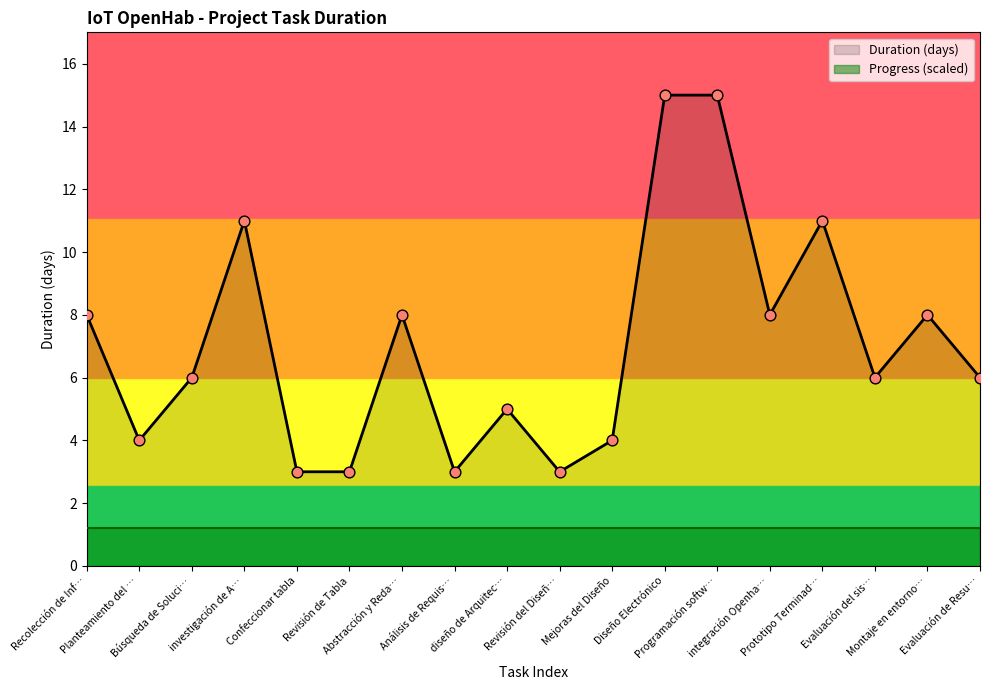

What is the change in value from Revisión del Diseñ… to Evaluación de Resu…?

+3